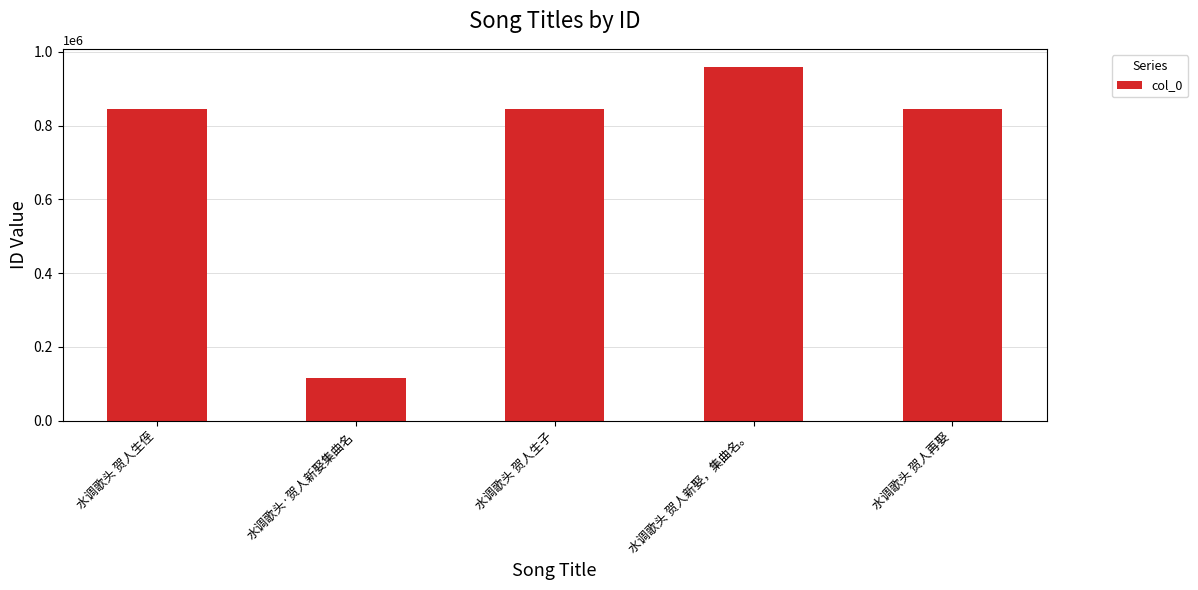

What is the change in value from 水调歌头 贺人生子 to 水调歌头 贺人新娶，集曲名。?

+114686